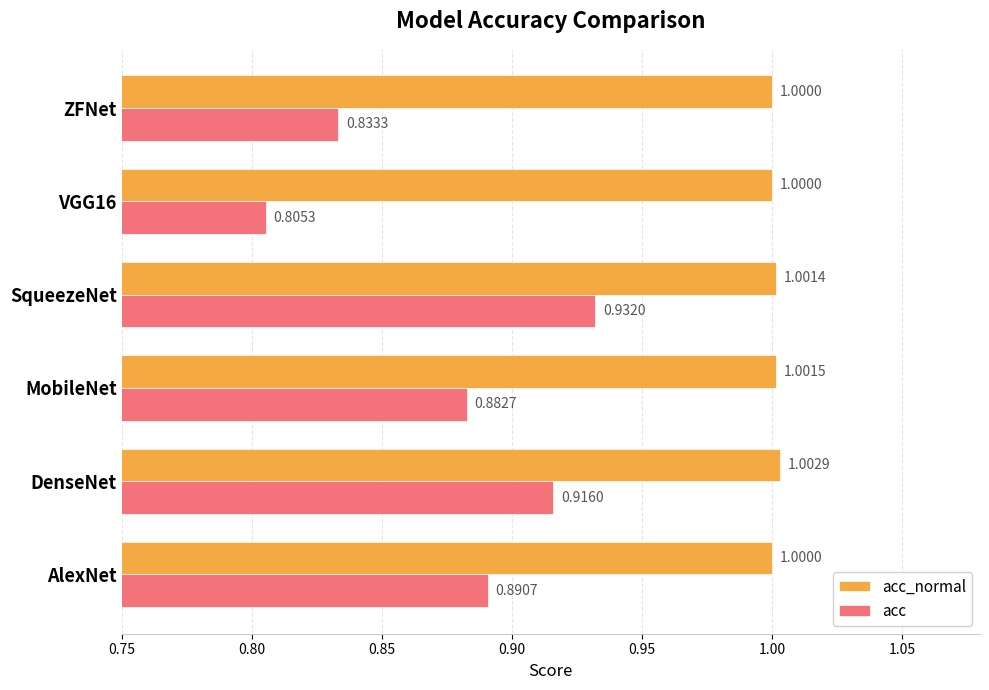

Which category has the highest value in the acc series?

SqueezeNet